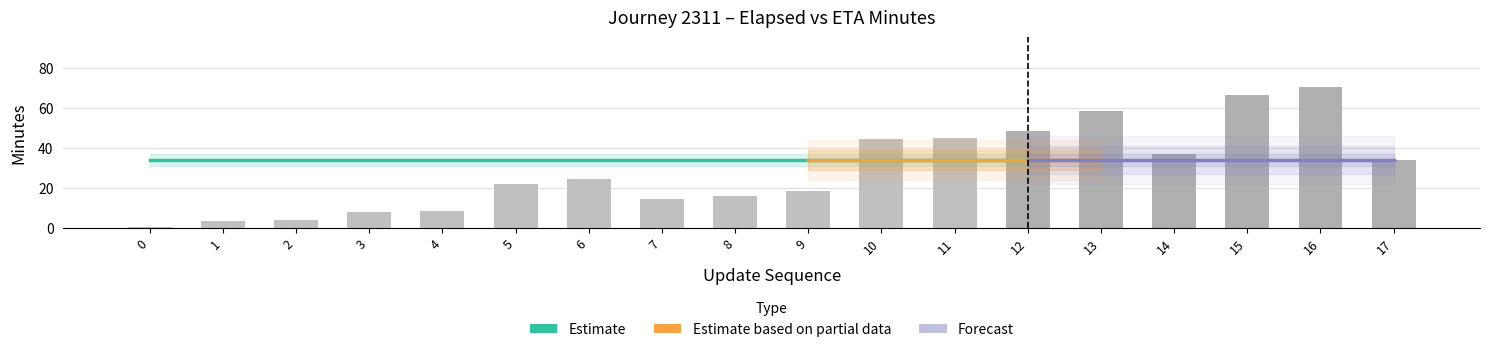

The actual_duration_minutes series shows 53.3 at 2. True or false?

False